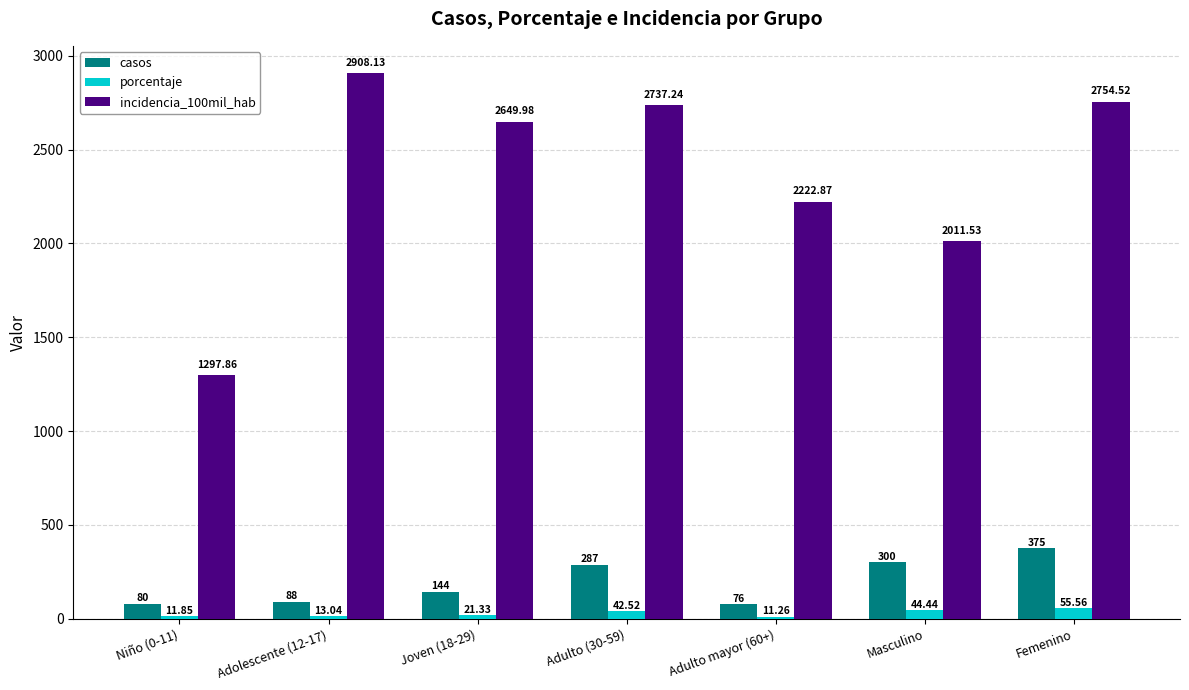

Between Adulto (30-59) and Masculino, which series saw the biggest shift?

incidencia_100mil_hab